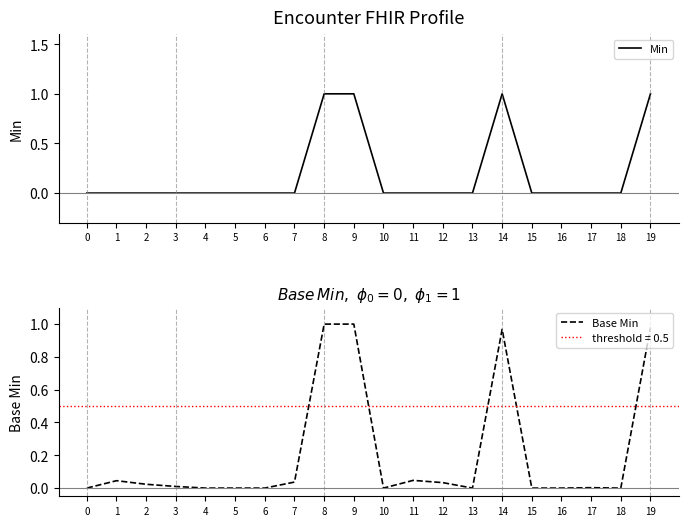

In Min, how many points are higher than both neighbors (excluding endpoints)?

1